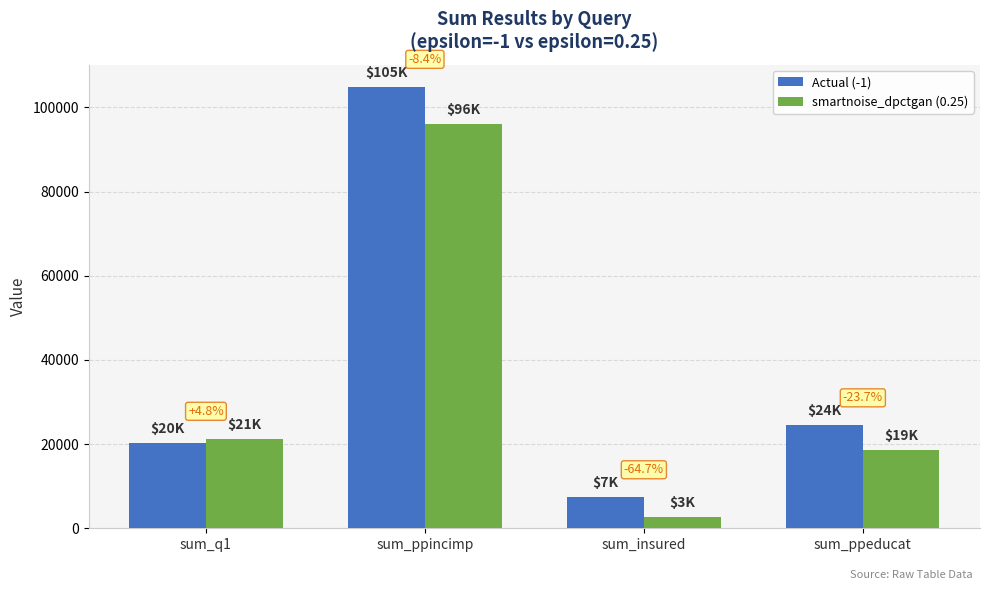

True or false: smartnoise_dpctgan (0.25) has a value of 21263 at sum_q1.

True